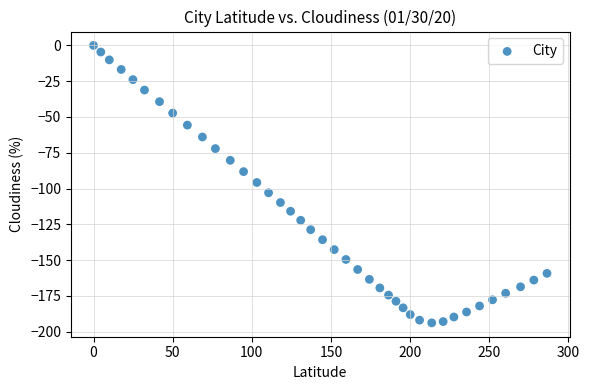

What is the range of Y values (max minus min)?

193.9